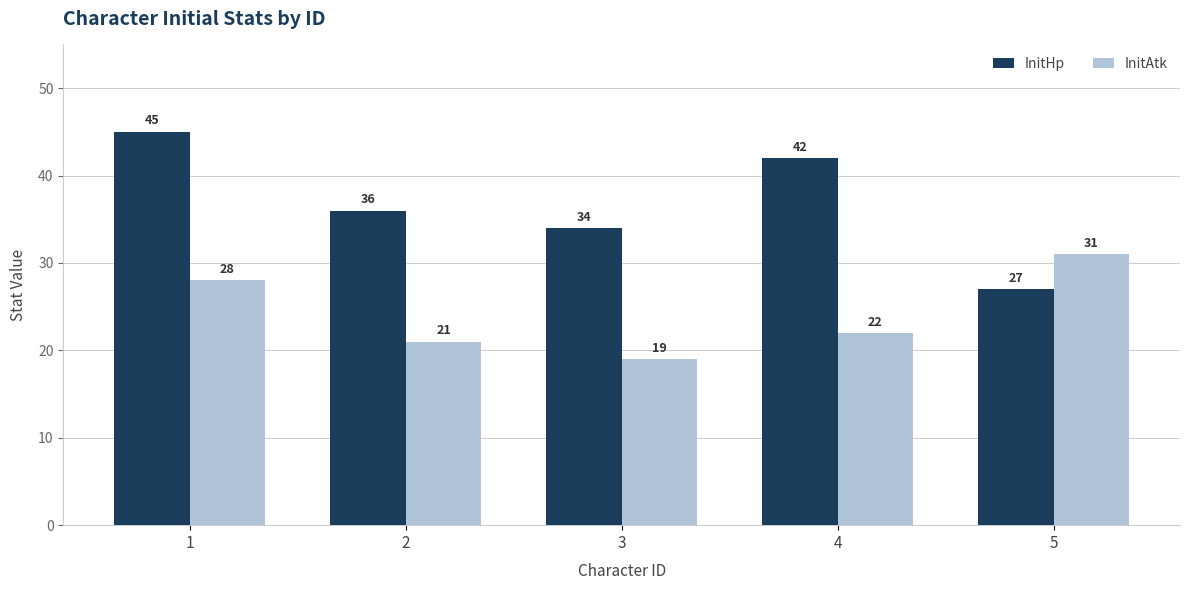

At 5, list the series in order from smallest to largest.

InitHp, InitAtk